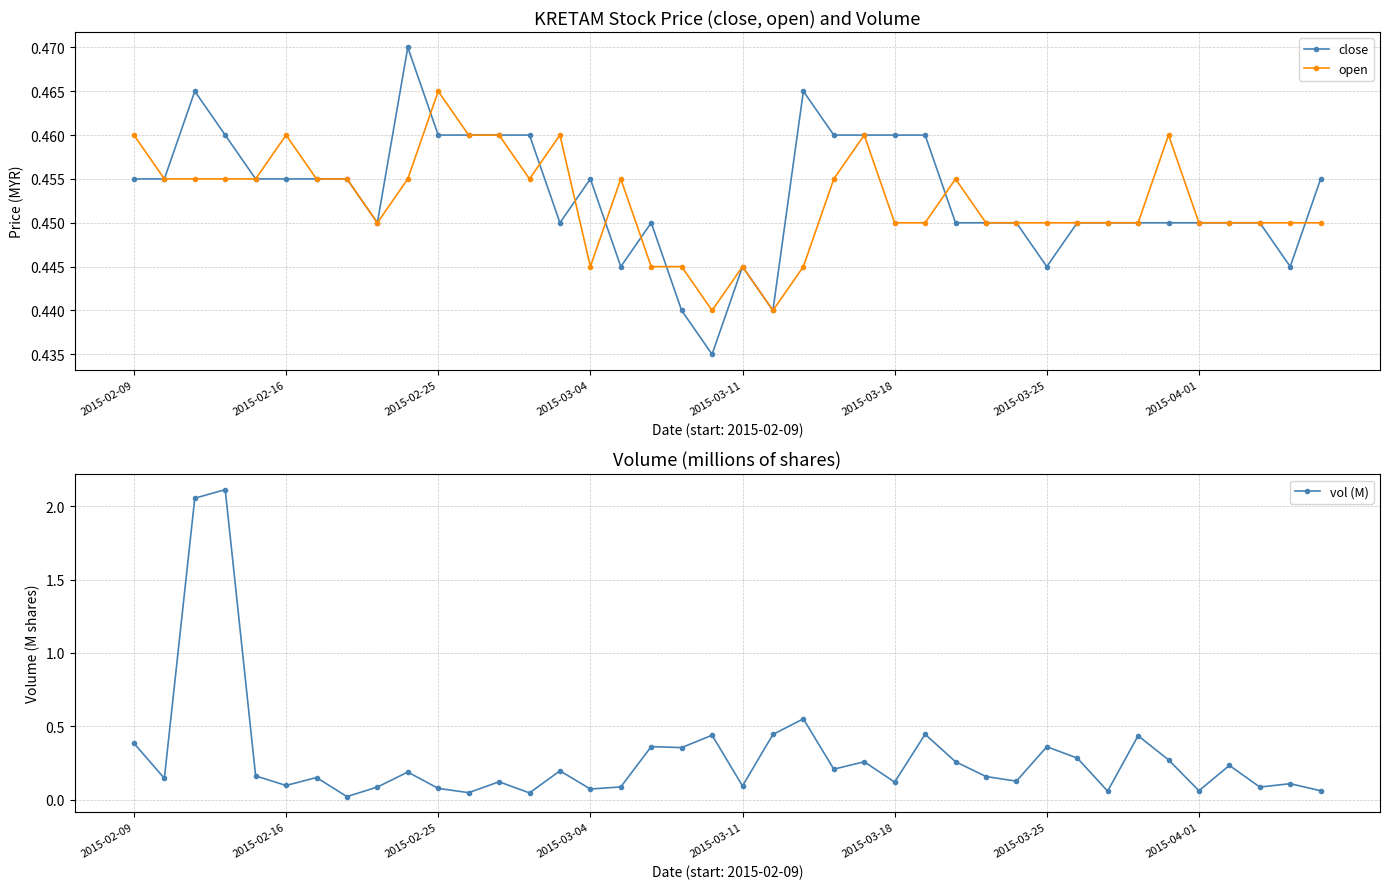

What is the sum of all open values?

18.1